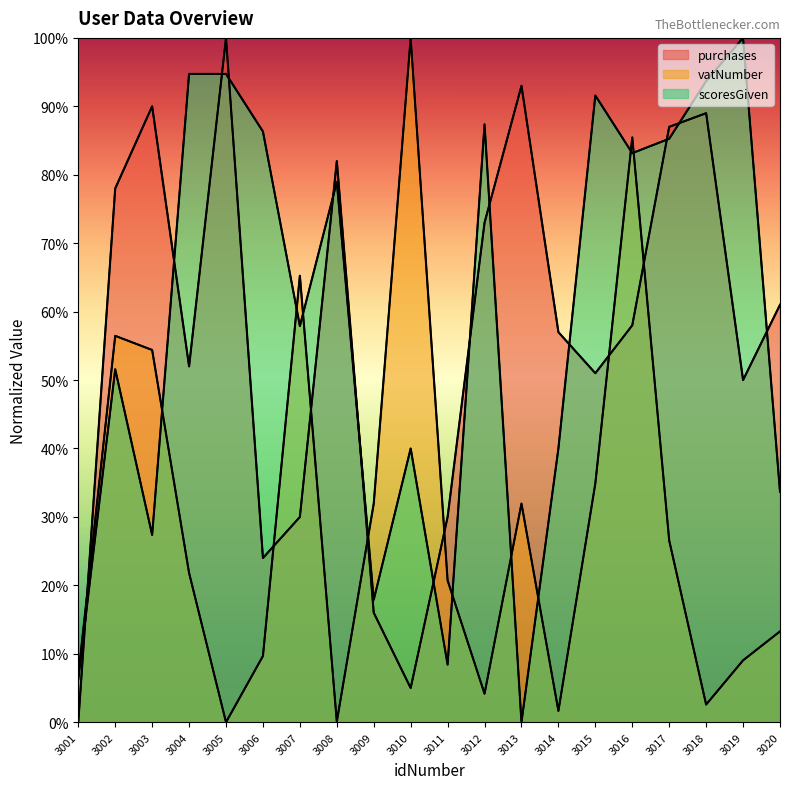

How many times do scoresGiven and purchases cross each other?

13